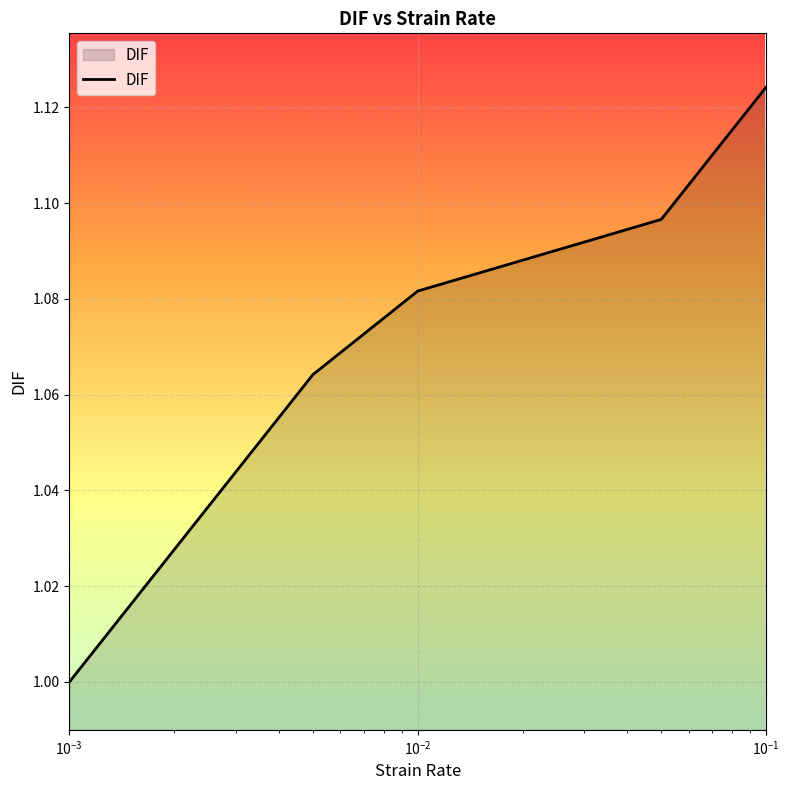

What is the sum of all values?

5.4